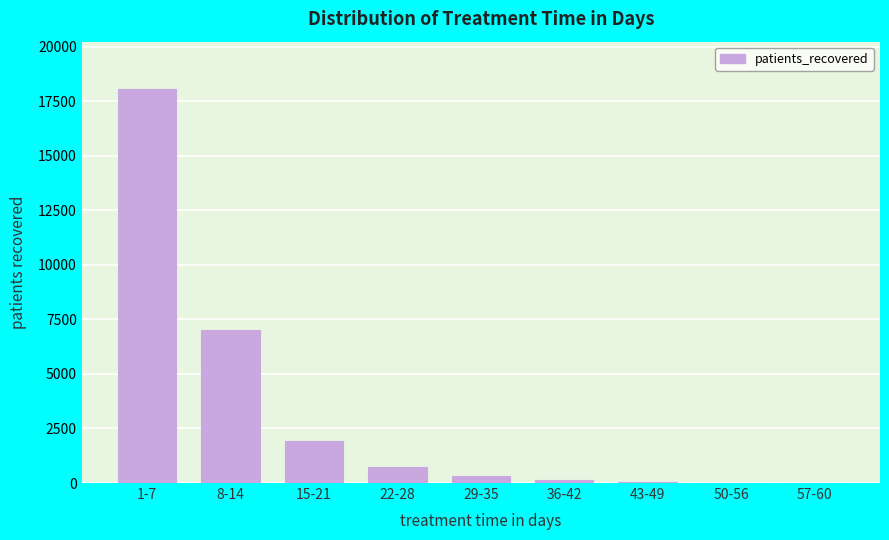

At which category does the chart reach its peak across all series?

1-7